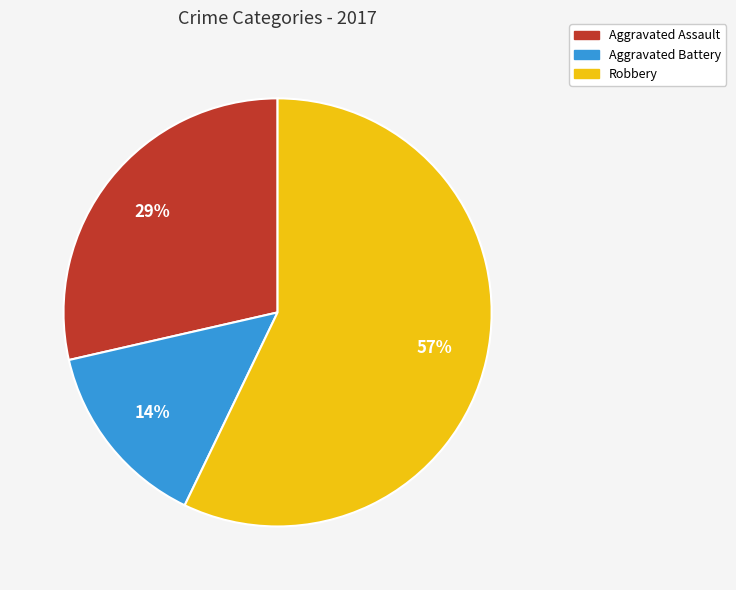

Which slice represents more than half of the pie?

Robbery